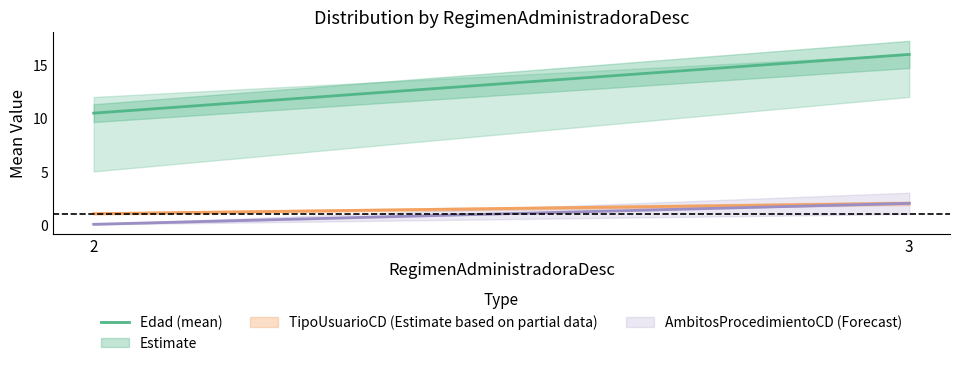

How many lines are shown in the chart?

1